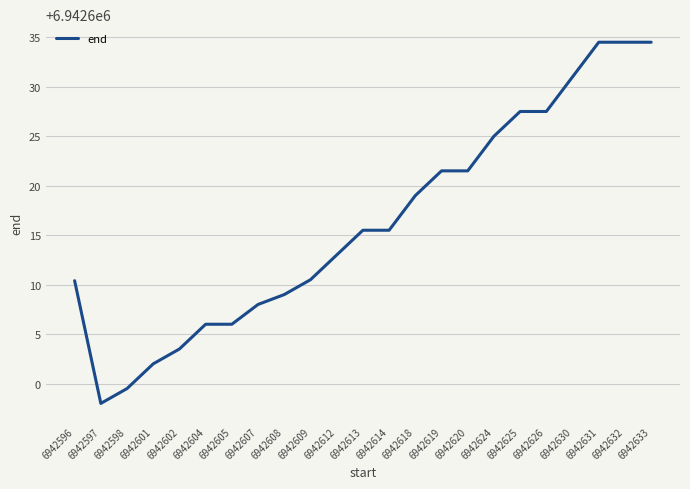

What is the sum of all values?

159680173.4